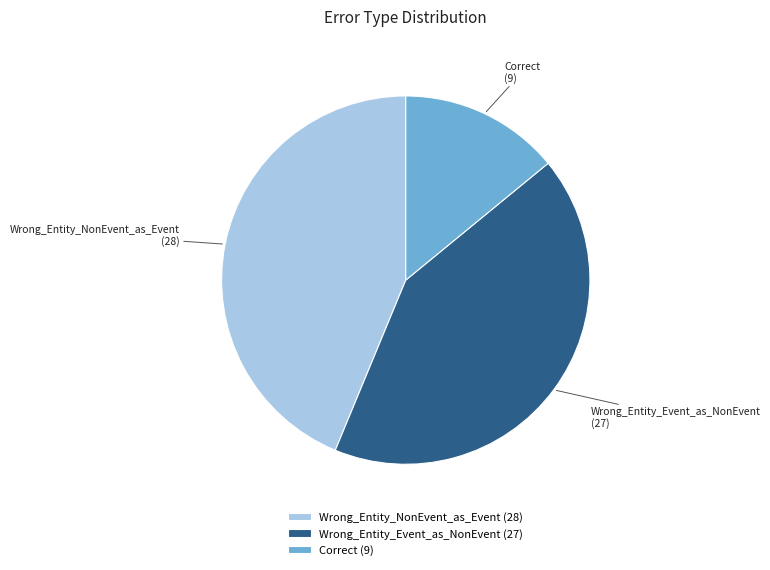

Combined, do Correct and Wrong_Entity_Event_as_NonEvent account for over 50%?

Yes